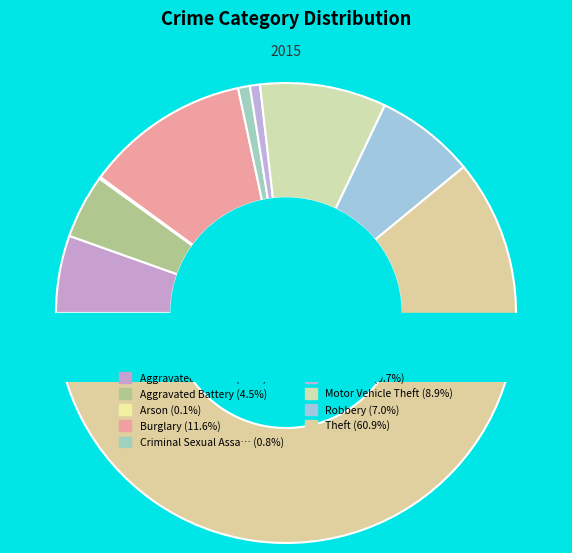

What is the change in value from Criminal Sexual Assault to Robbery?

+52